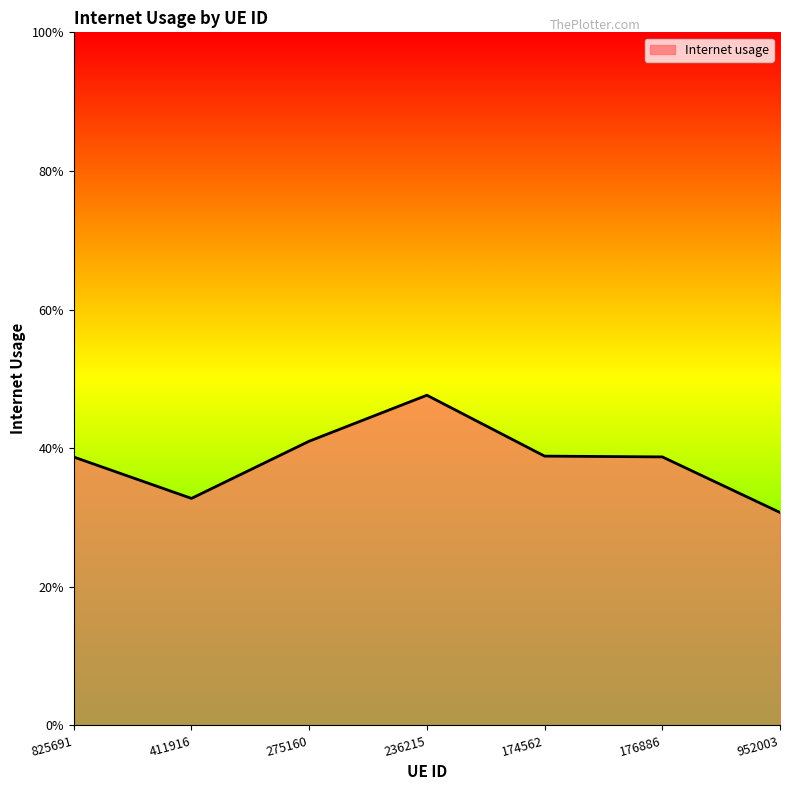

Does the chart have visible grid lines?

No